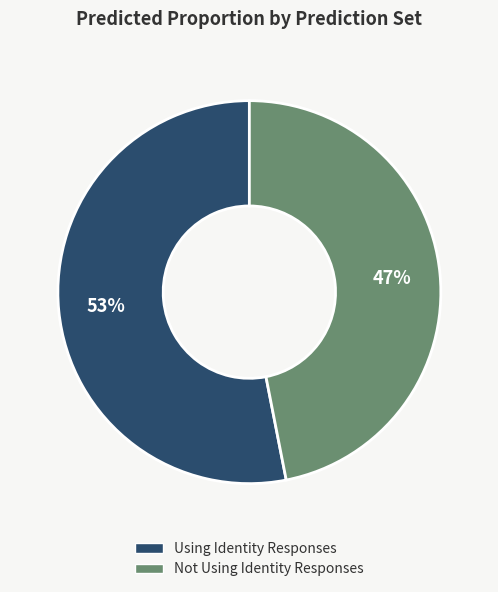

Is it true that Not Using Identity Responses is 35% of the pie?

False